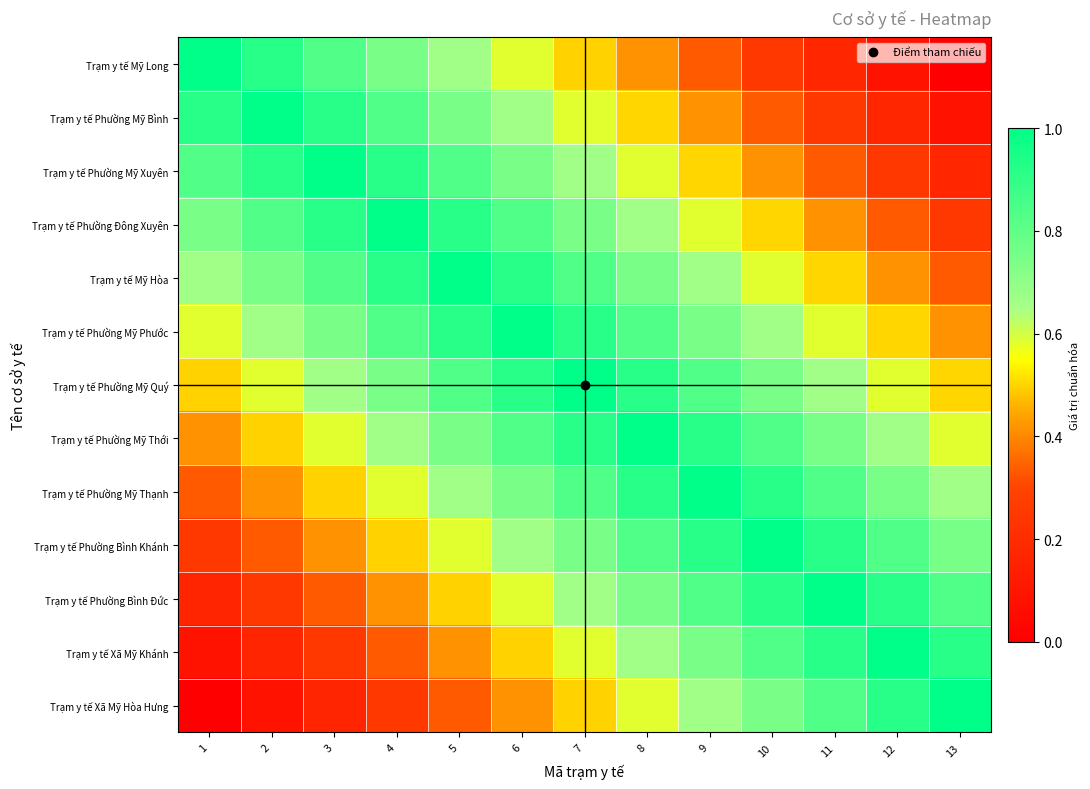

At how many categories does at least one series exceed 0?

13